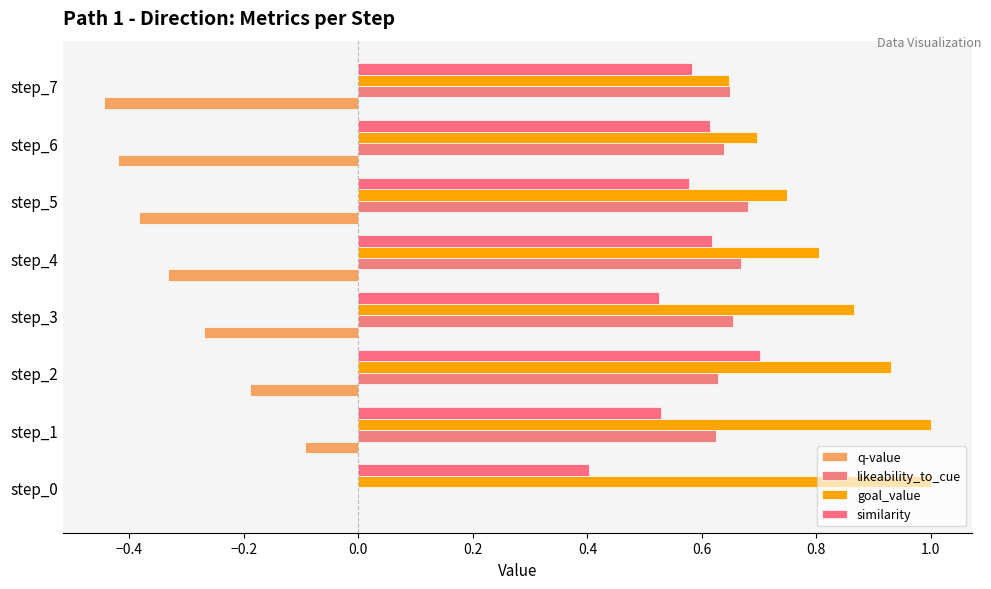

Reading left to right, what are all the values shown in this chart?

q-value: 0.0	-0.1	-0.2	-0.3	-0.3	-0.4	-0.4	-0.4
likeability_to_cue: 0.0	0.6	0.6	0.7	0.7	0.7	0.6	0.6
goal_value: 1.0	1.0	0.9	0.9	0.8	0.7	0.7	0.6
similarity: 0.4	0.5	0.7	0.5	0.6	0.6	0.6	0.6